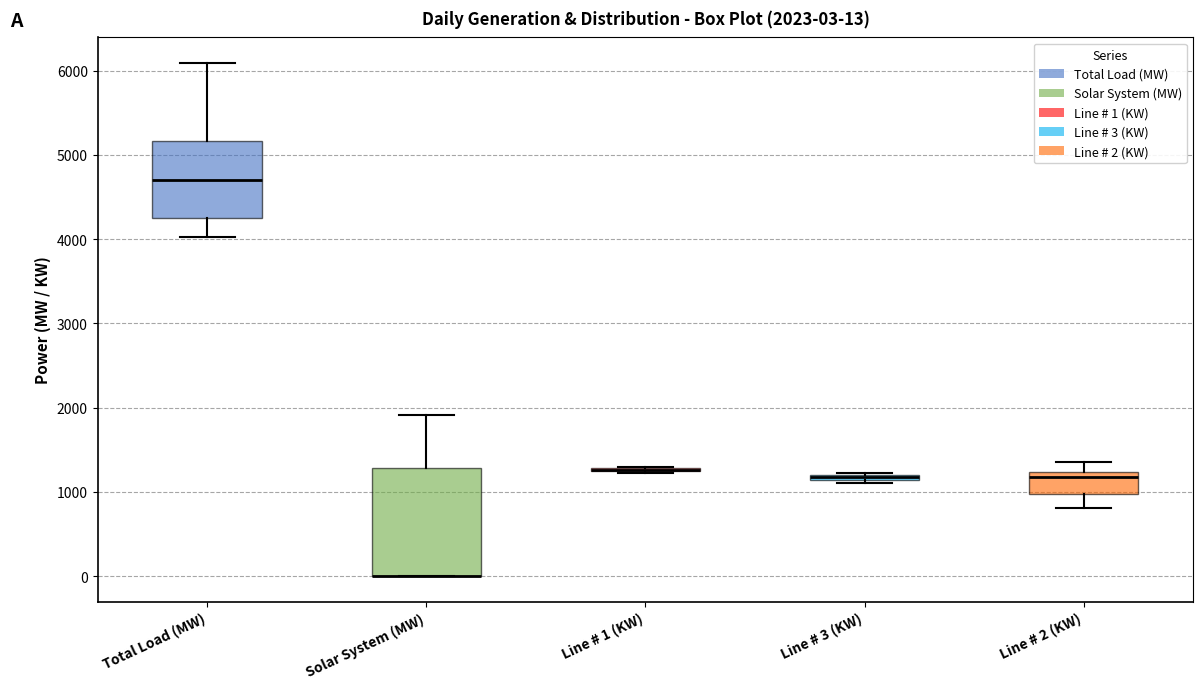

Comparing the boxes themselves (not the whiskers), which one is the tallest?

Solar System (MW)